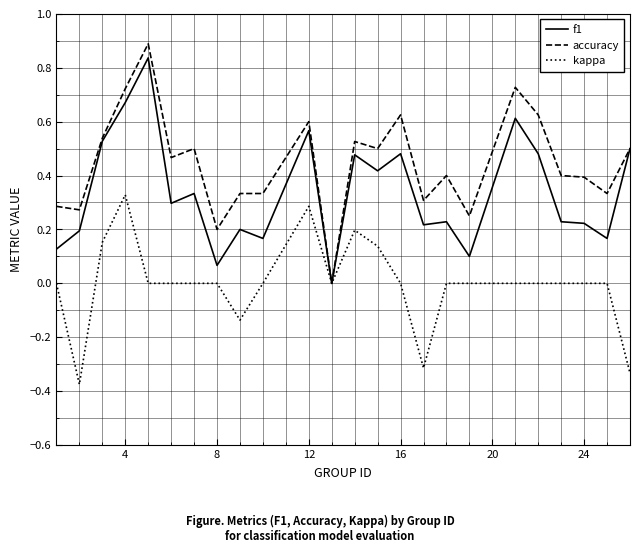

What is the maximum value for accuracy?

0.9